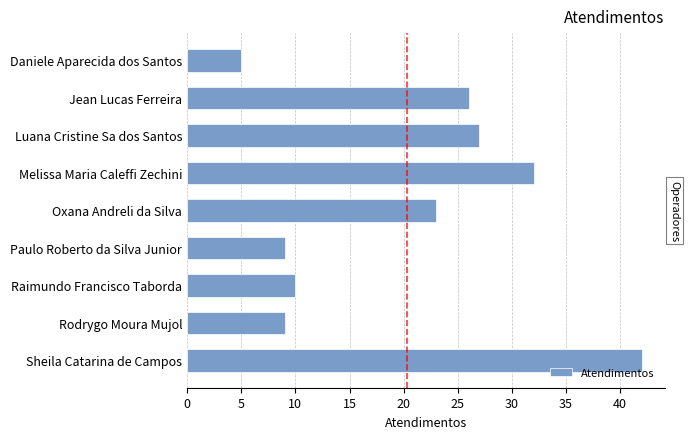

What is the smallest value displayed?

5